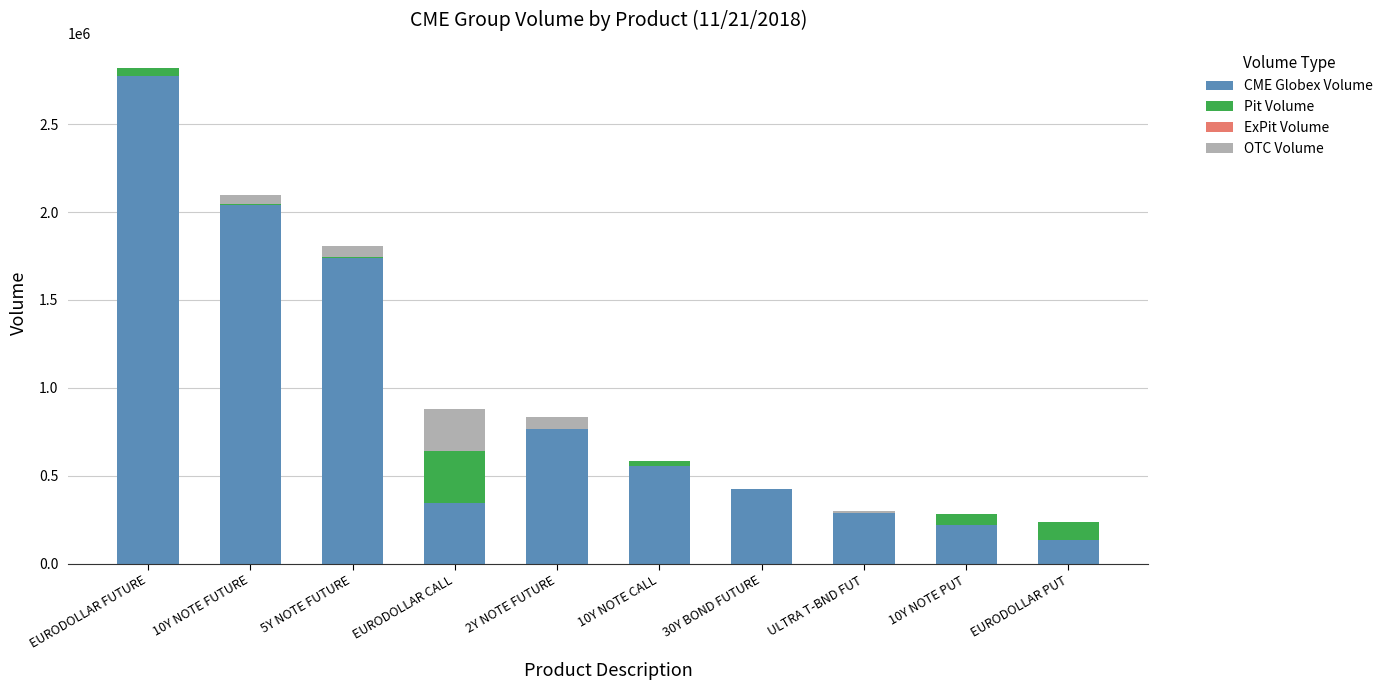

How many categories are shown in the chart?

10